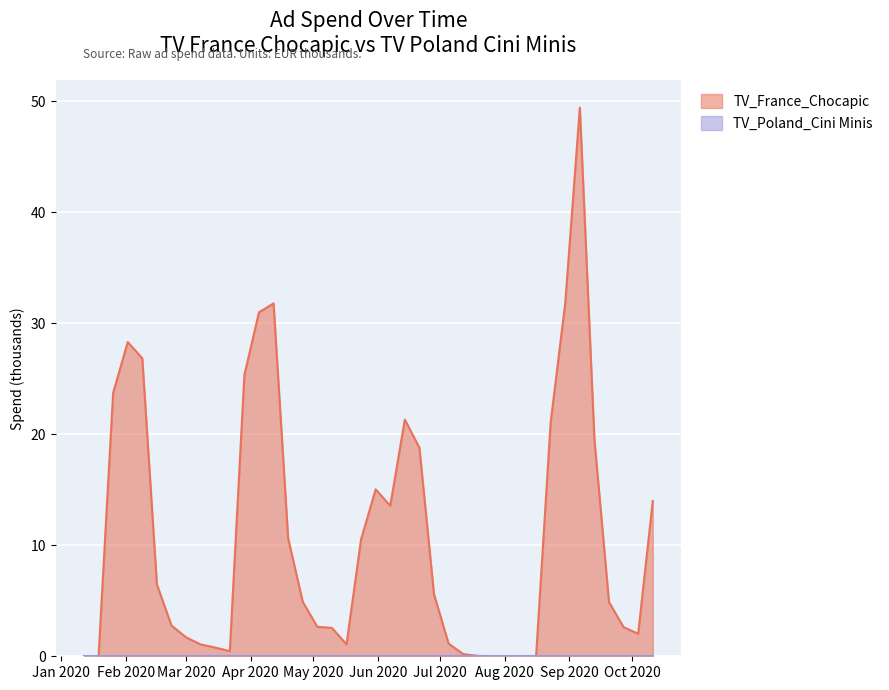

How many data points does each series have?

40